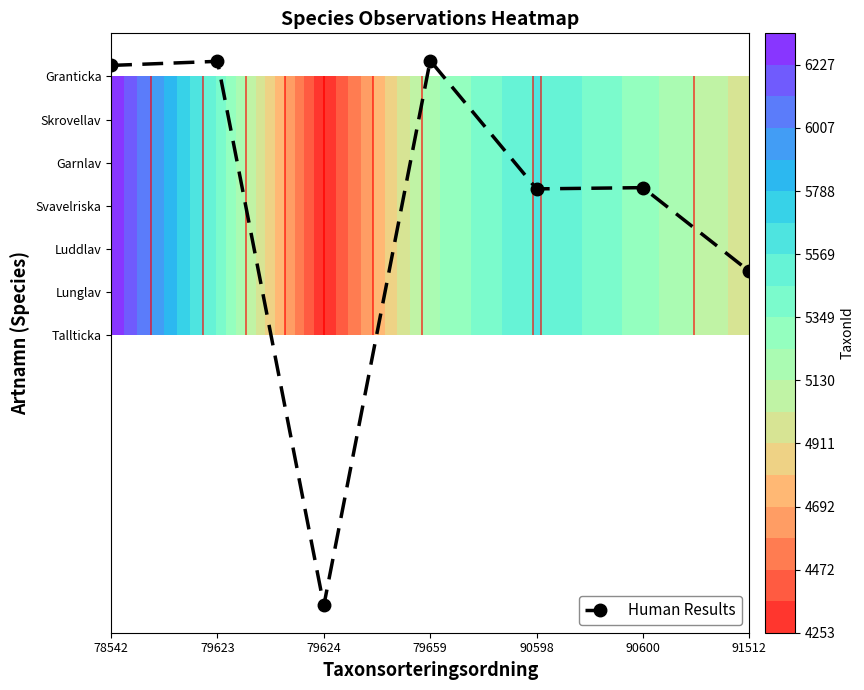

Reading left to right, transcribe all the data shown in this chart.

78542=6.3	79623=6.4	79624=-6.3	79659=6.4	90598=3.4	90600=3.4	91512=1.5